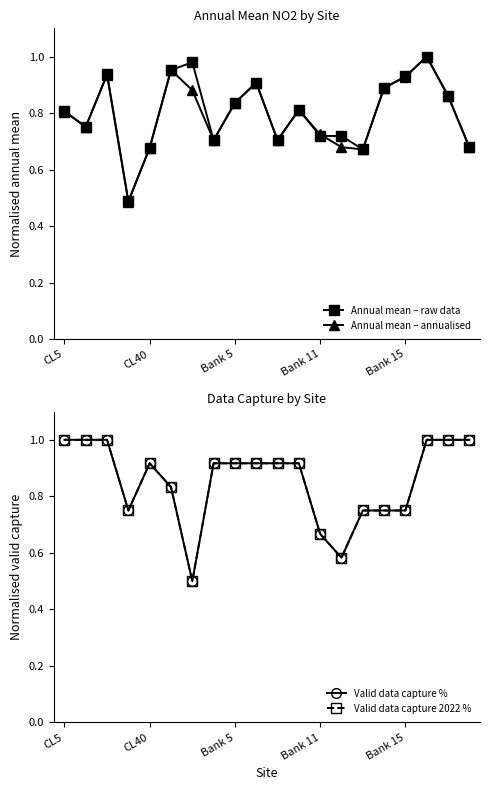

How many intersections are there between Valid data capture 2022 % and Annual mean – raw data?

5